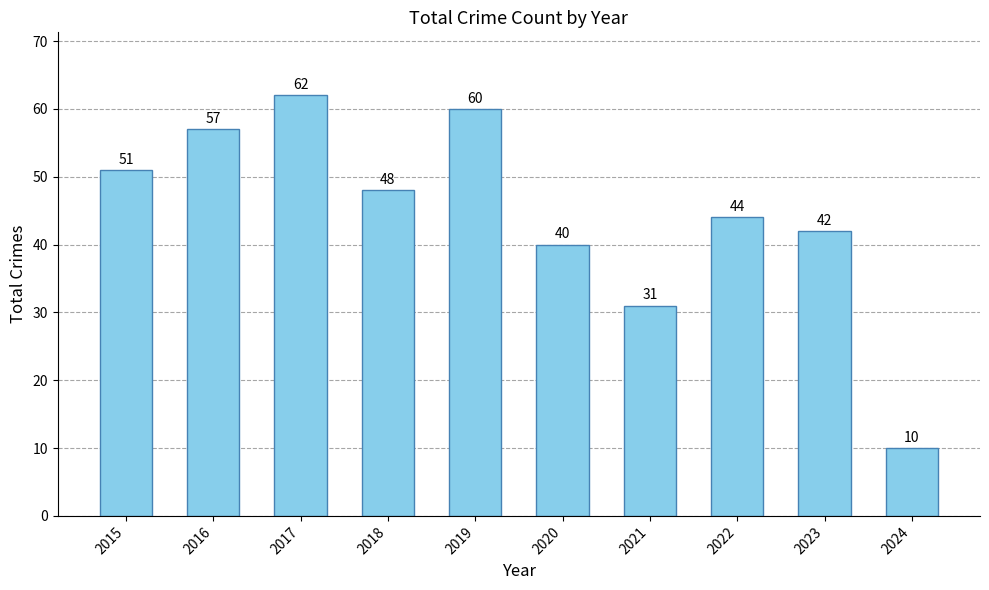

Reading left to right, transcribe all the data shown in this chart.

51	57	62	48	60	40	31	44	42	10